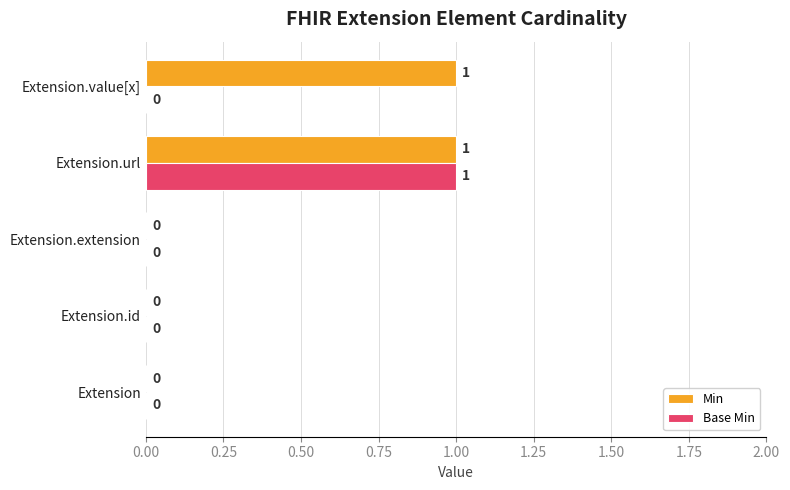

What are all the series names shown in the legend?

Min, Base Min